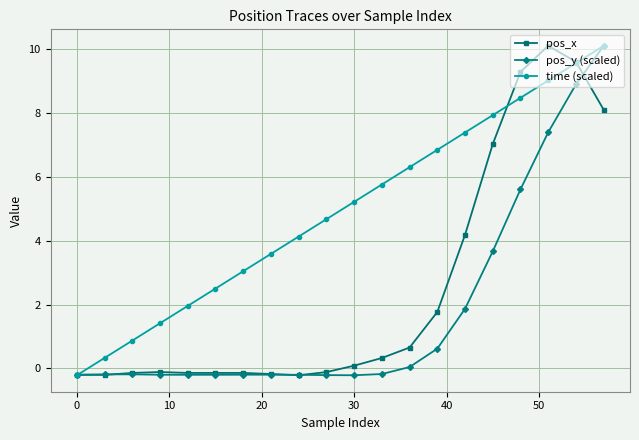

Which series has the largest total across all categories?

time (scaled)